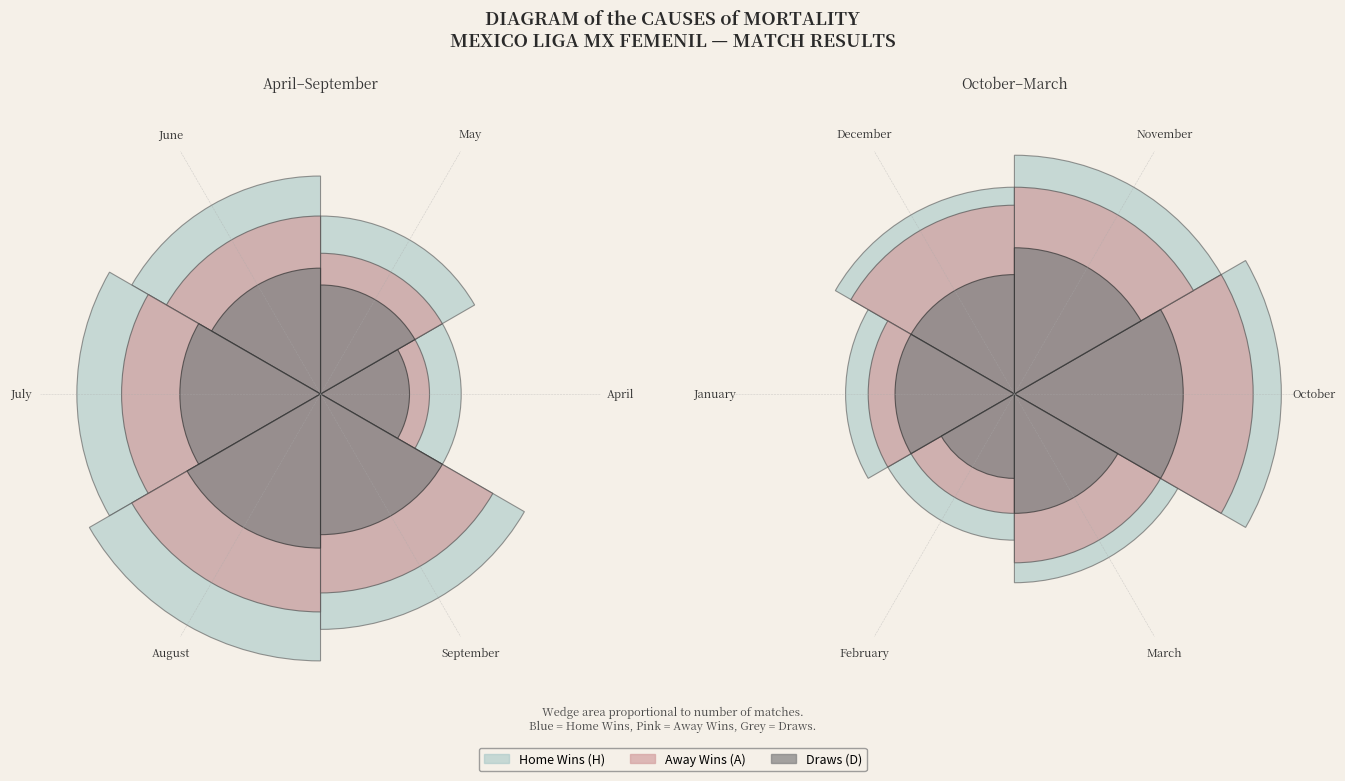

What is the total percentage of January and March?

29.4%